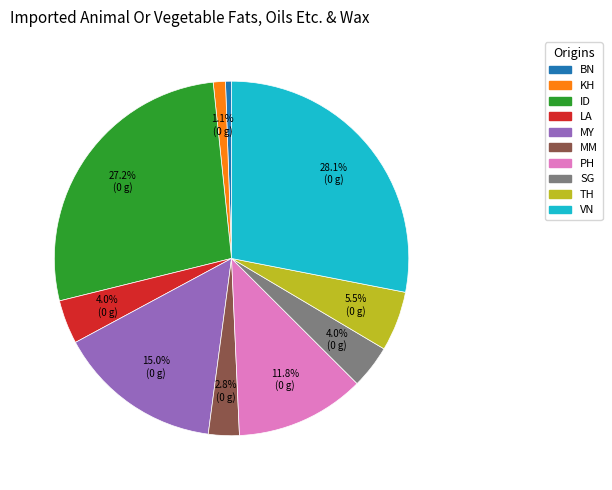

Does SG account for over 50% of the chart?

No